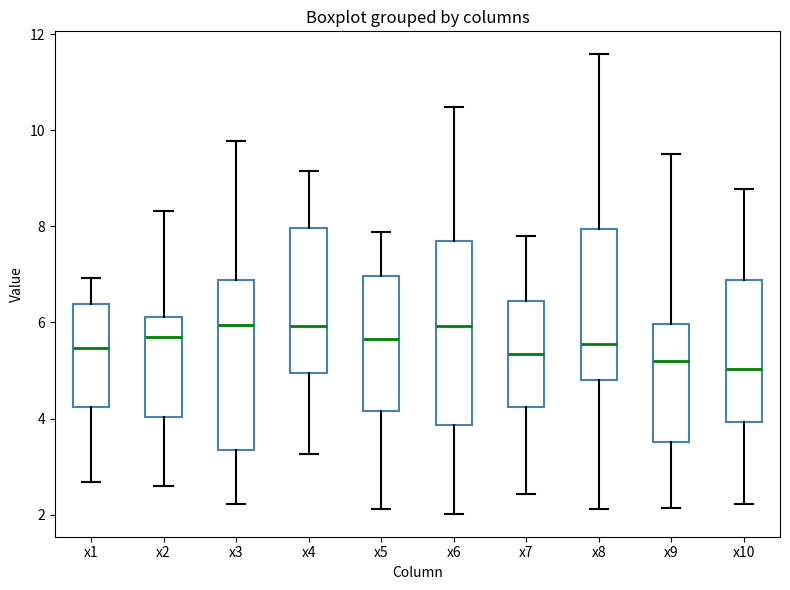

Where is the lower edge of the box for x1 on the y-axis? The values are not printed on the chart, so give them approximately, as read against the axis.

4.2